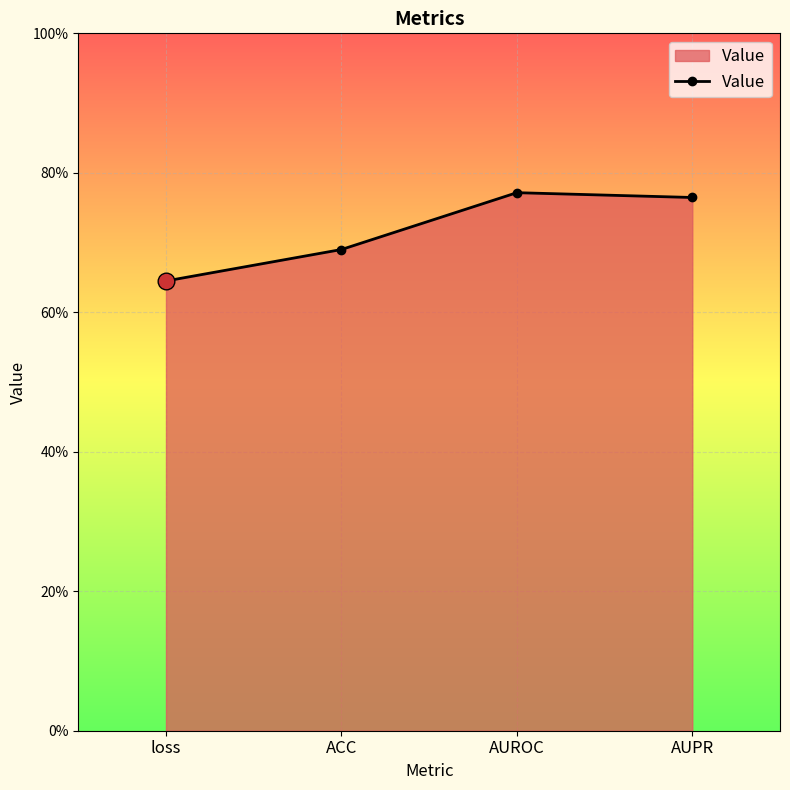

The value at ACC is 0.7. True or false?

True